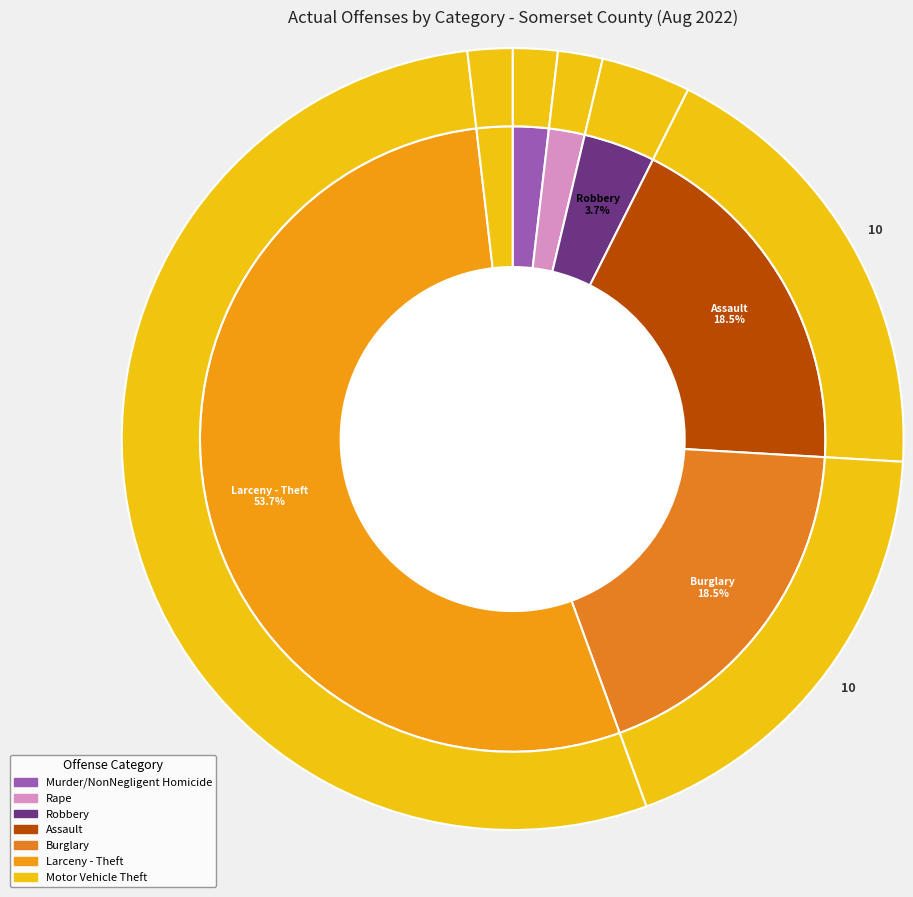

What is the majority slice?

Larceny - Theft